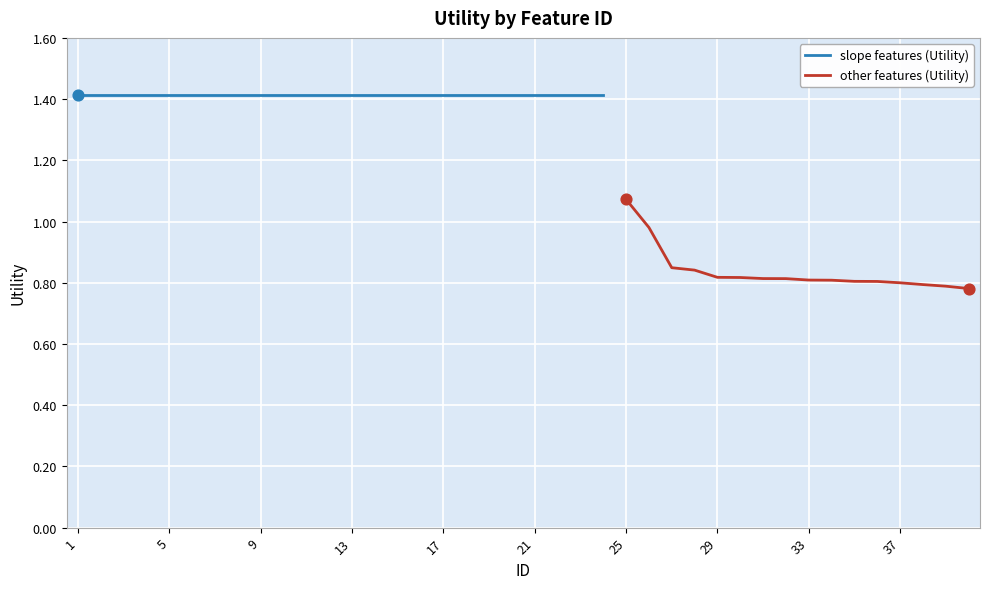

Approximately how many times larger is the value at 23 compared to 8?

1.0